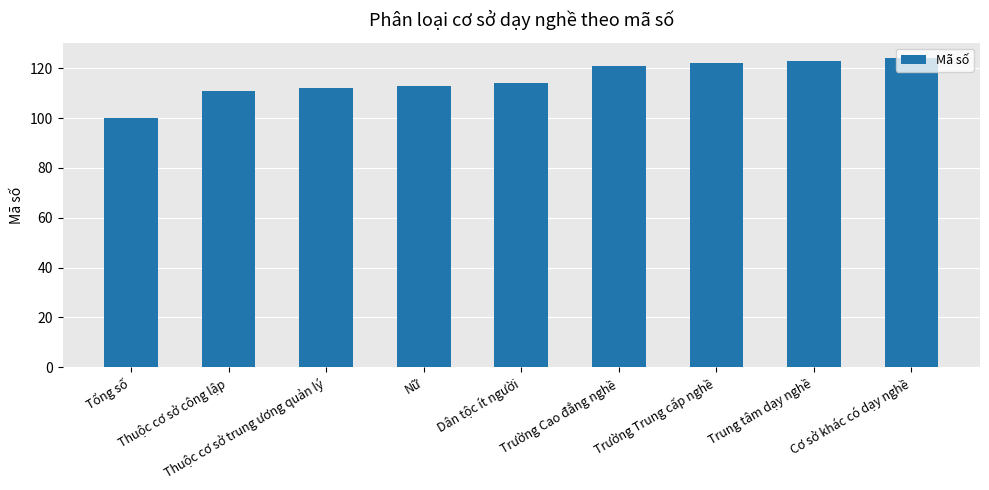

True or false: the data shows 100 at Tổng số.

True